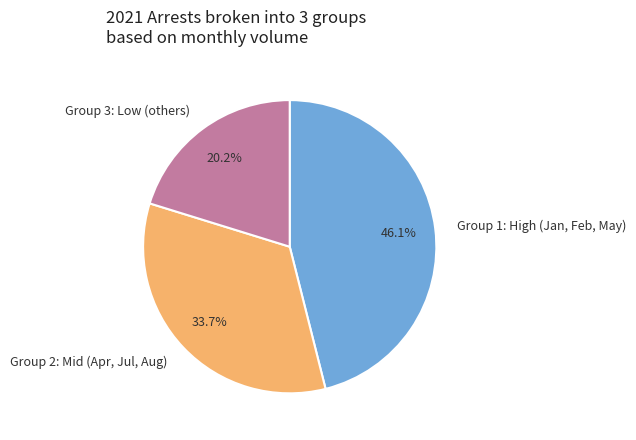

What percentage do Group 1: High (Jan, Feb, May) and Group 3: Low (others) together represent?

66.3%